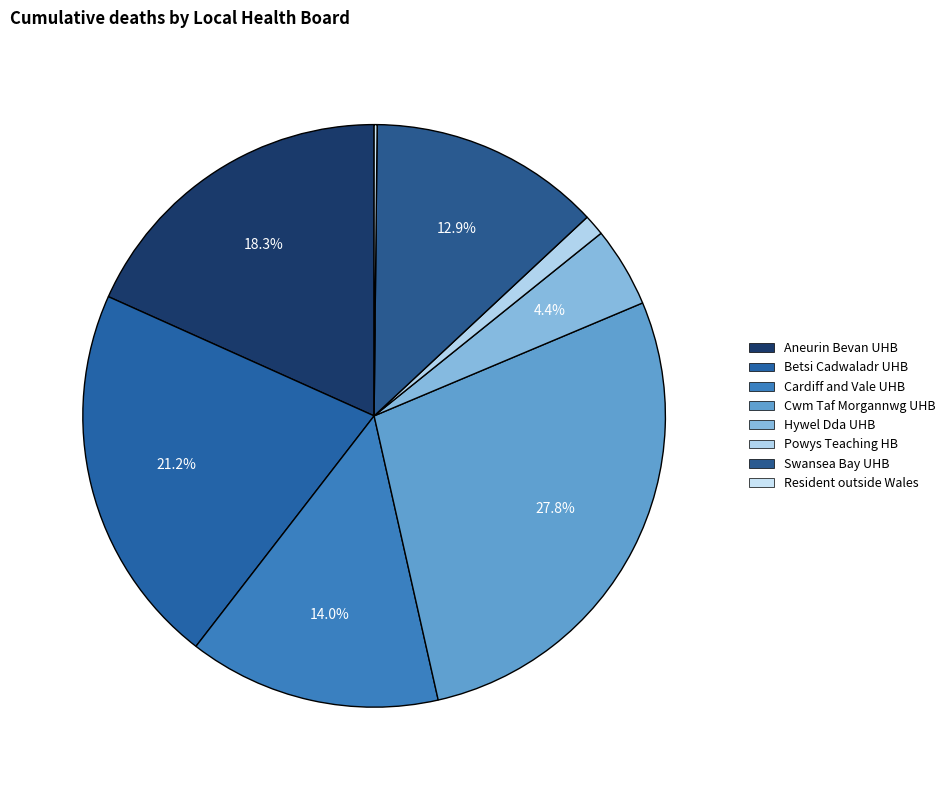

Is there a majority slice in this chart?

No